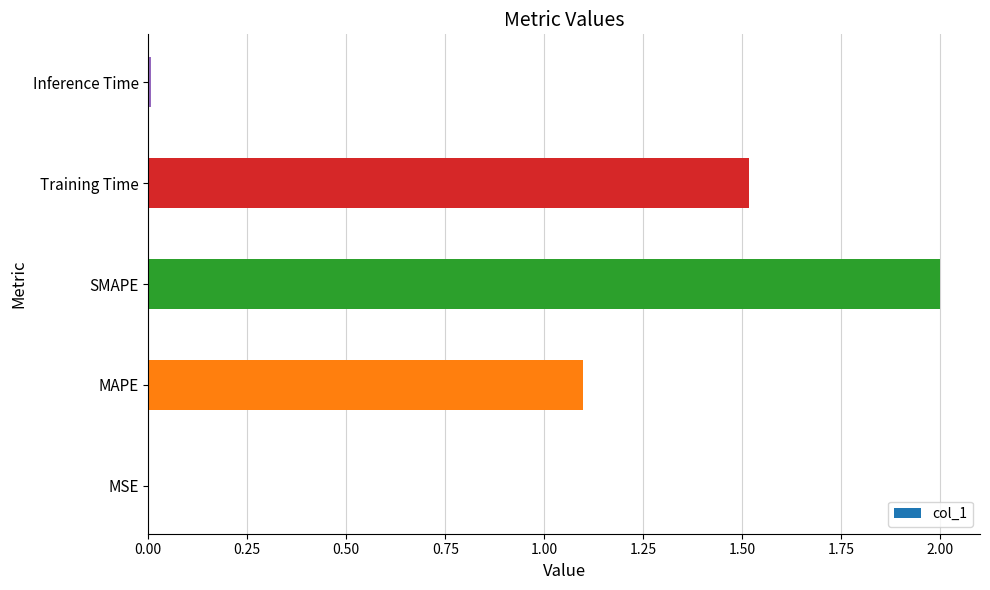

Between Training Time and Inference Time, which is larger?

Training Time